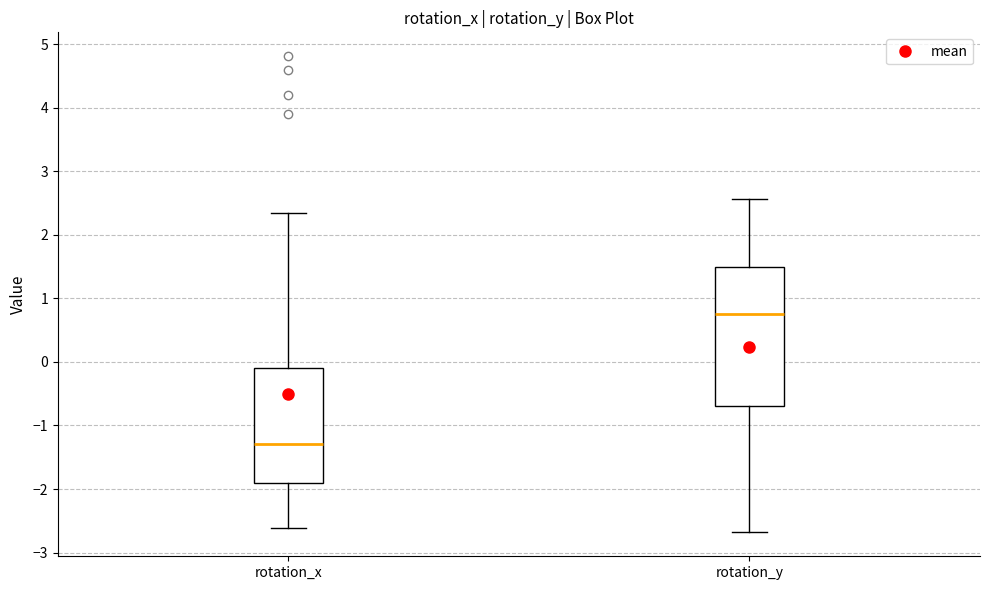

Where does the lower whisker of the box for rotation_x end on the y-axis? The values are not printed on the chart, so give them approximately, as read against the axis.

-2.6